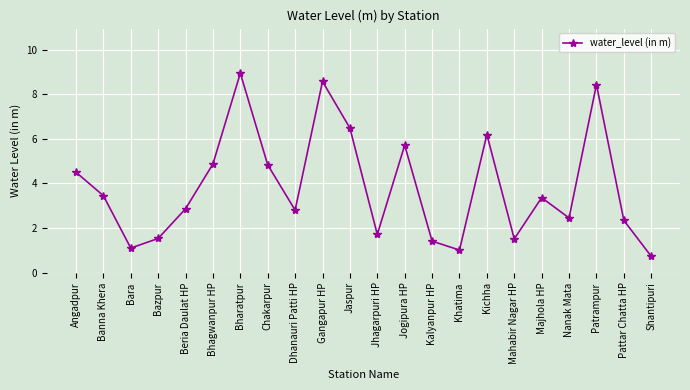

How many data points does each series have?

22